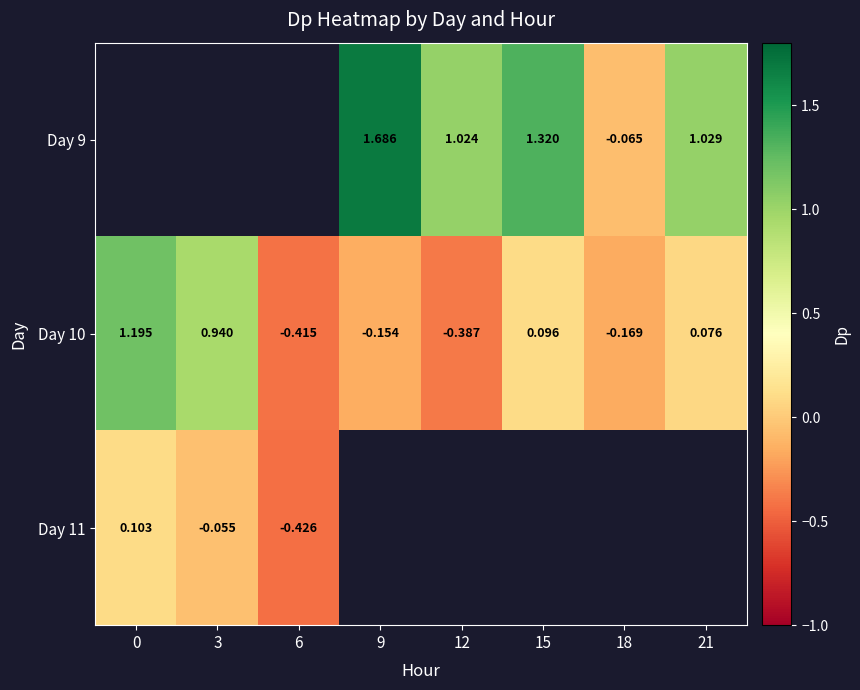

Which has a higher value, 12 or 9?

9